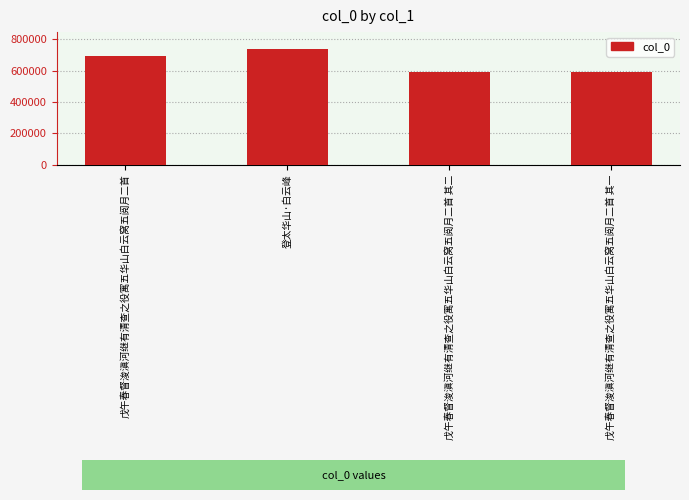

What is the change in value from 戊午春督浚滇河继有清查之役寓五华山白云窝五阅月二首 to 戊午春督浚滇河继有清查之役寓五华山白云窝五阅月二首 其一?

-104208